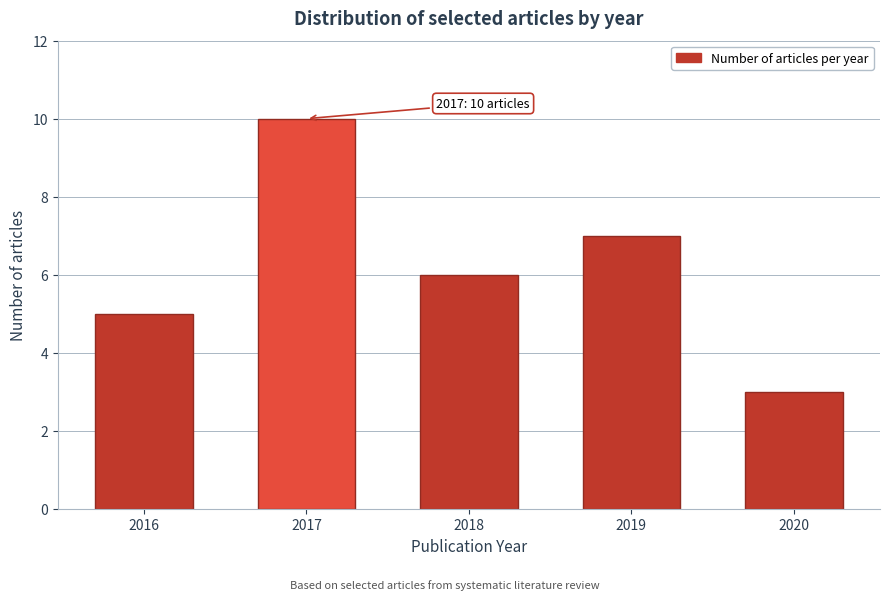

Reading right to left, transcribe all the data shown in this chart.

3	7	6	10	5